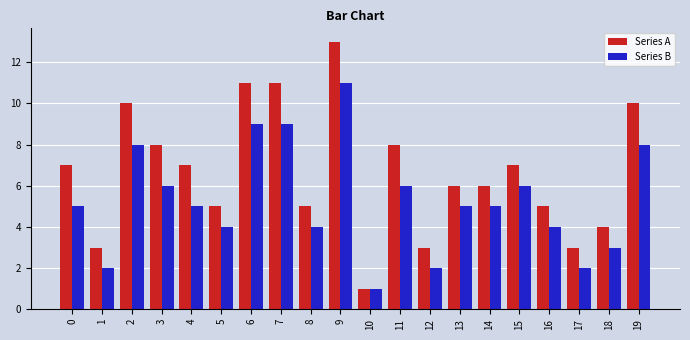

Which series has the largest range (max minus min)?

Series A